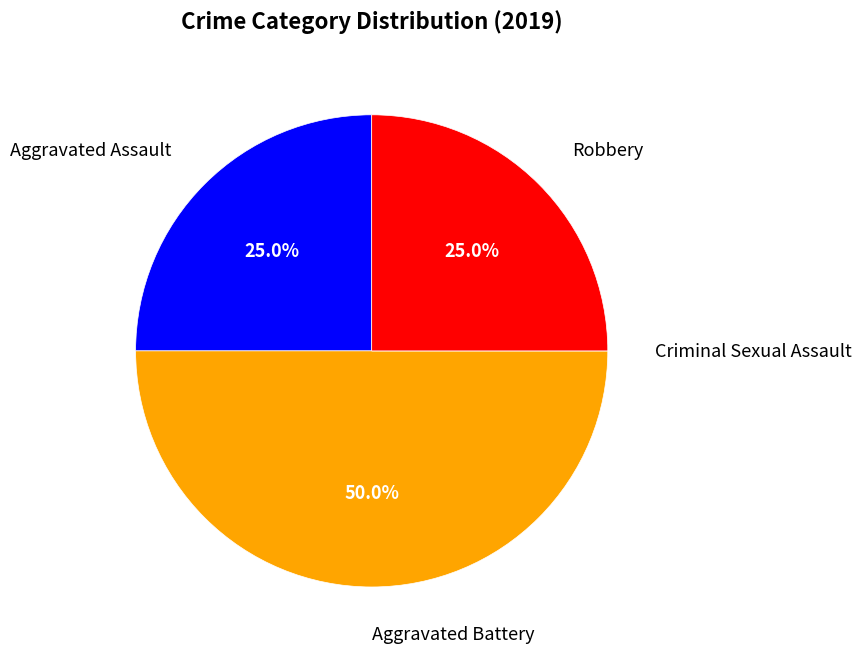

Which slice is the largest?

Aggravated Battery